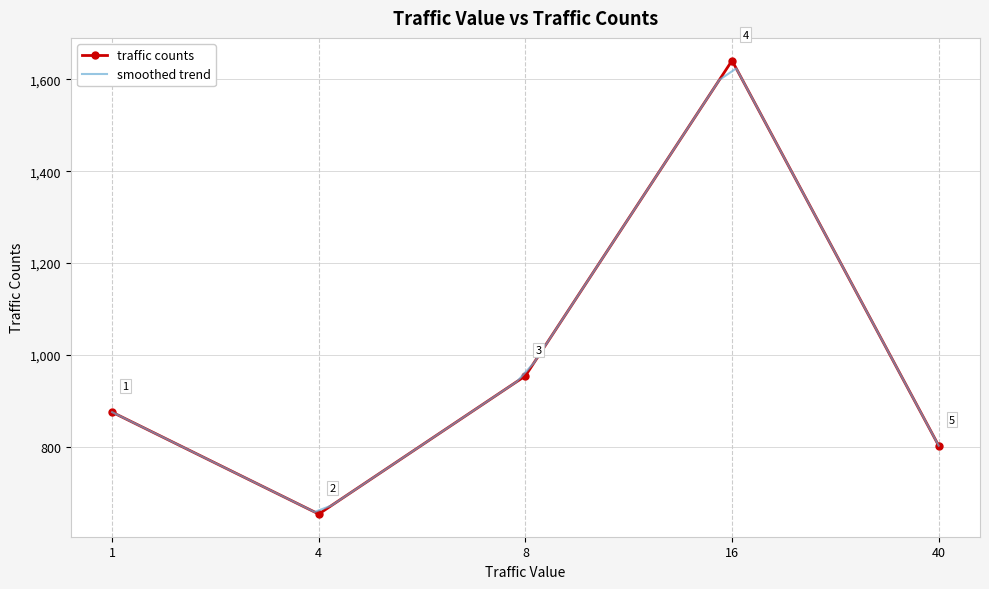

What is the average value?

985